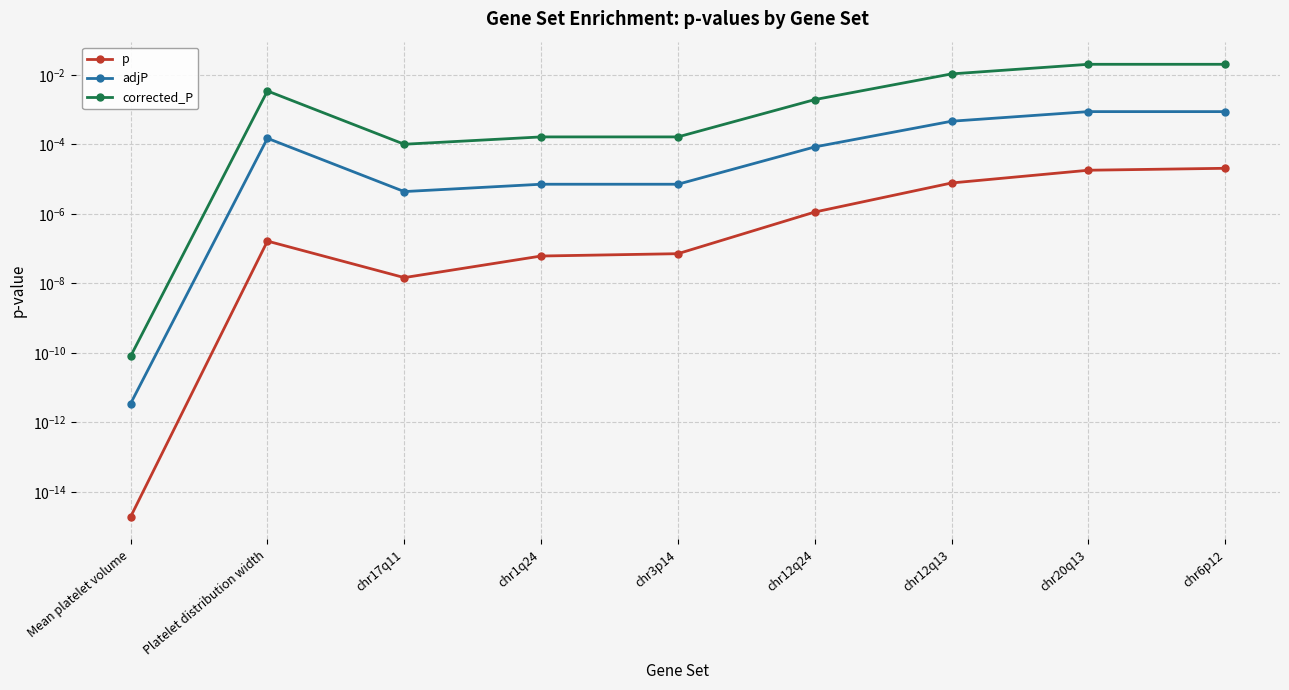

What are all the series names shown in the legend?

p, adjP, corrected_P